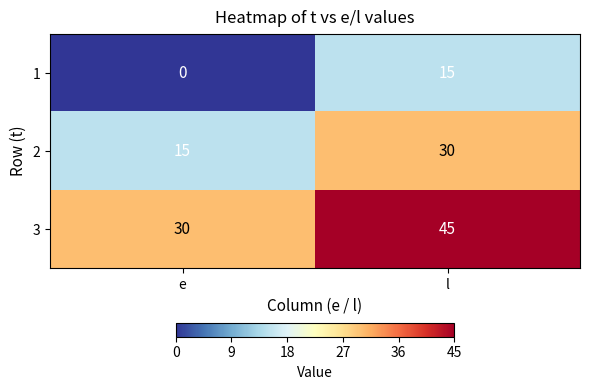

The value of 1 at l is 8. True or false?

False